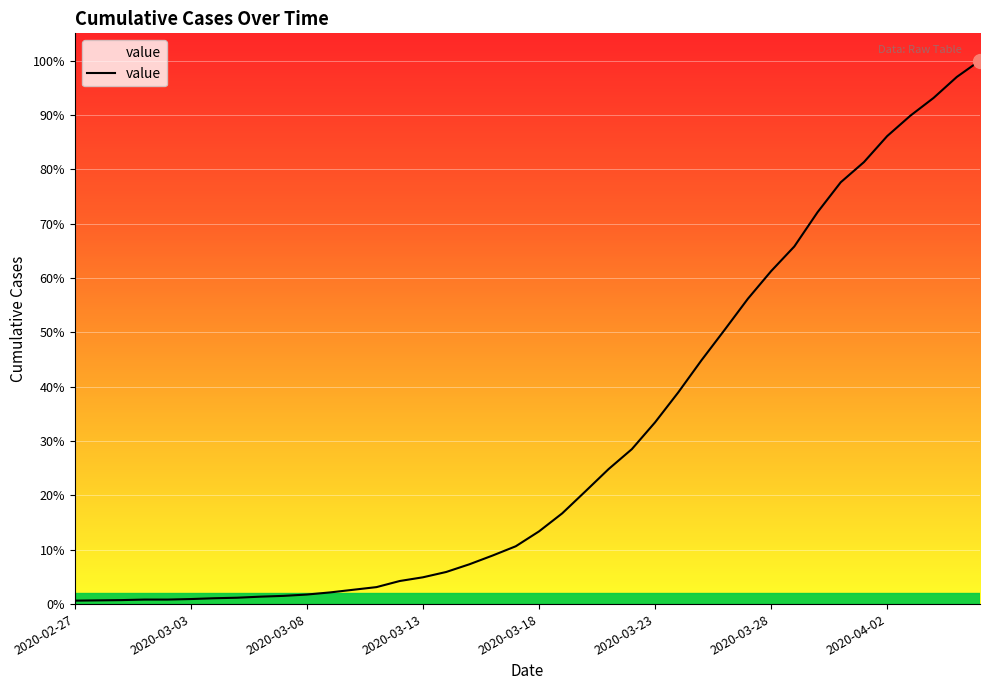

What is the label of the 17th point from the left?

2020-03-14